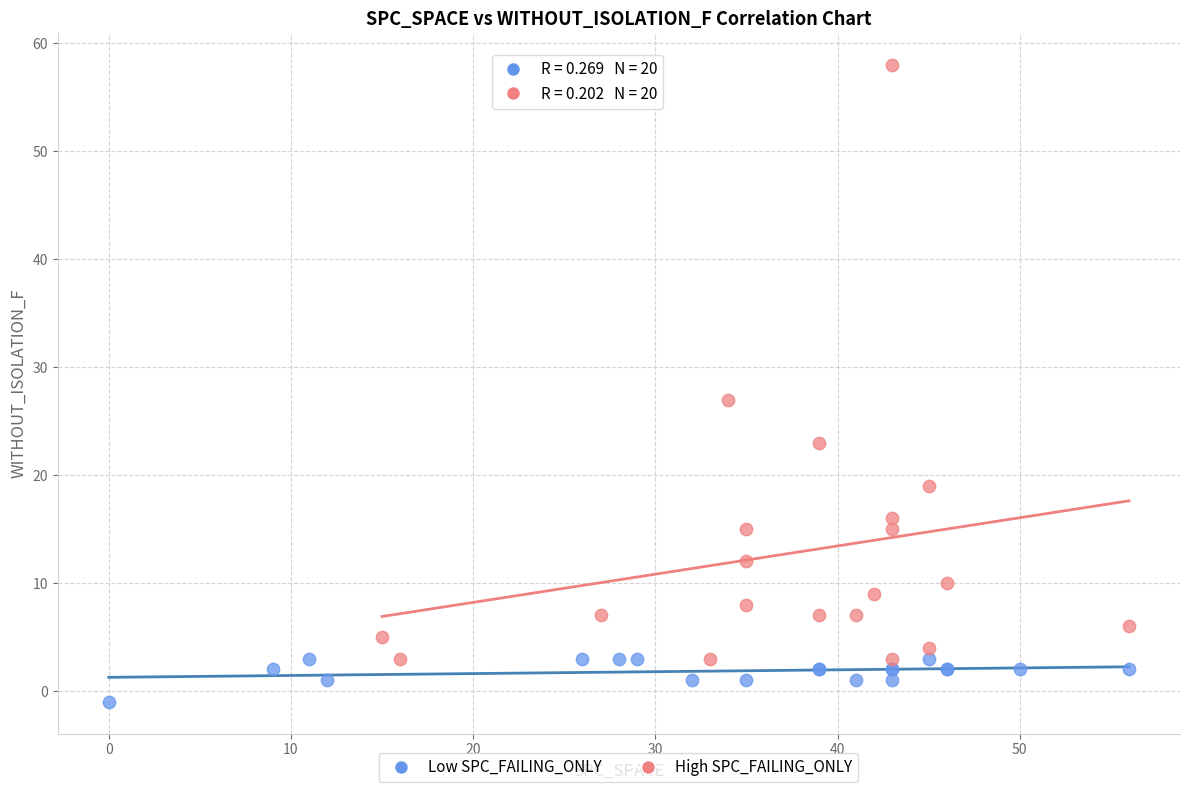

Which series has the widest spread of Y values?

High SPC_FAILING_ONLY